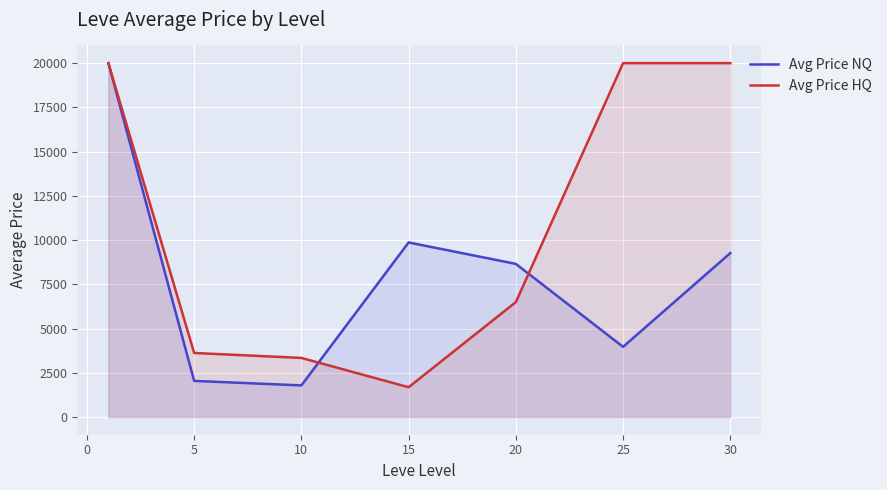

Rank the series at 5 from lowest to highest value.

Avg Price NQ, Avg Price HQ